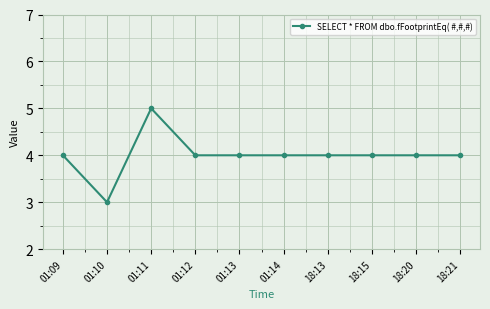

What is the value of the 1st point from the left?

4